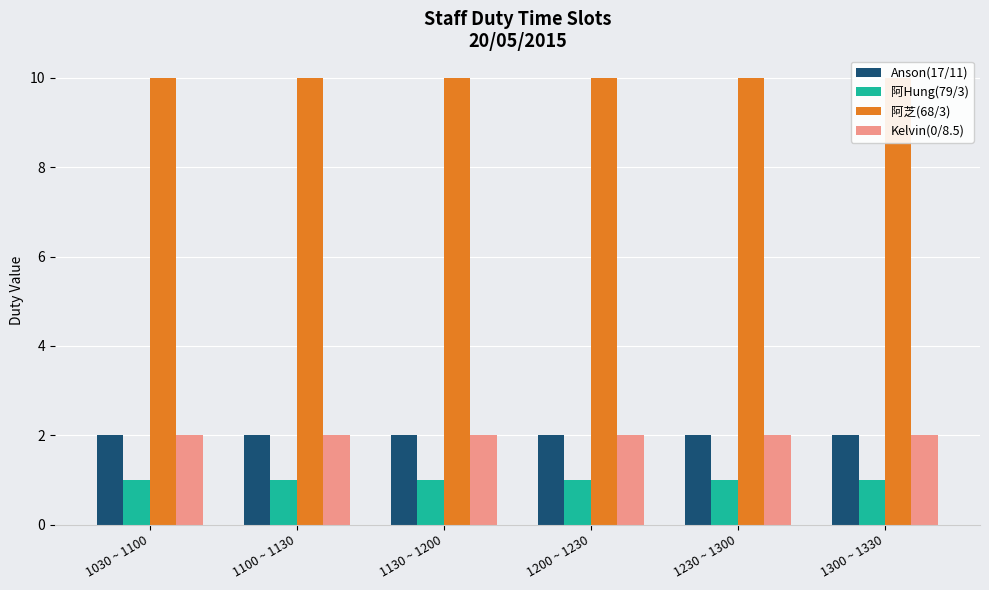

Are the bars horizontal?

No